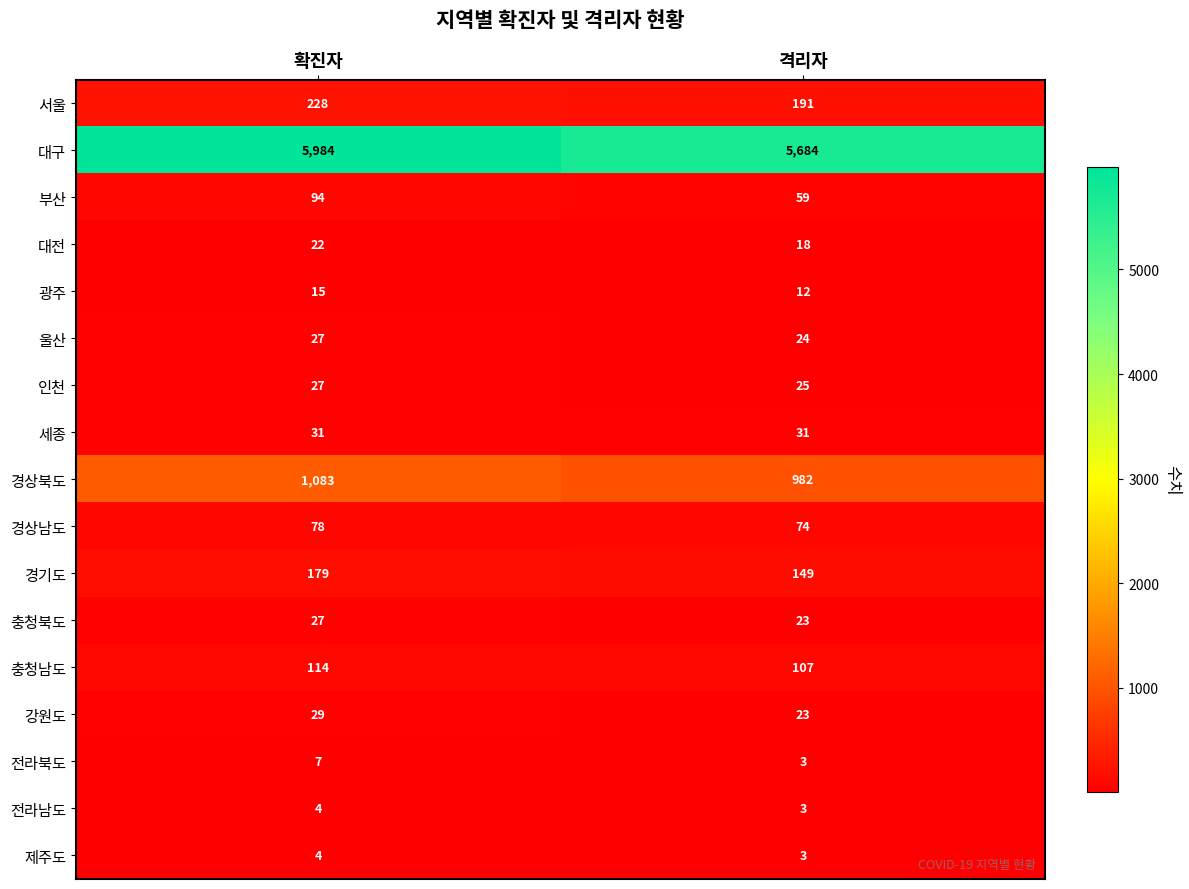

At which label does 서울 reach its minimum?

격리자